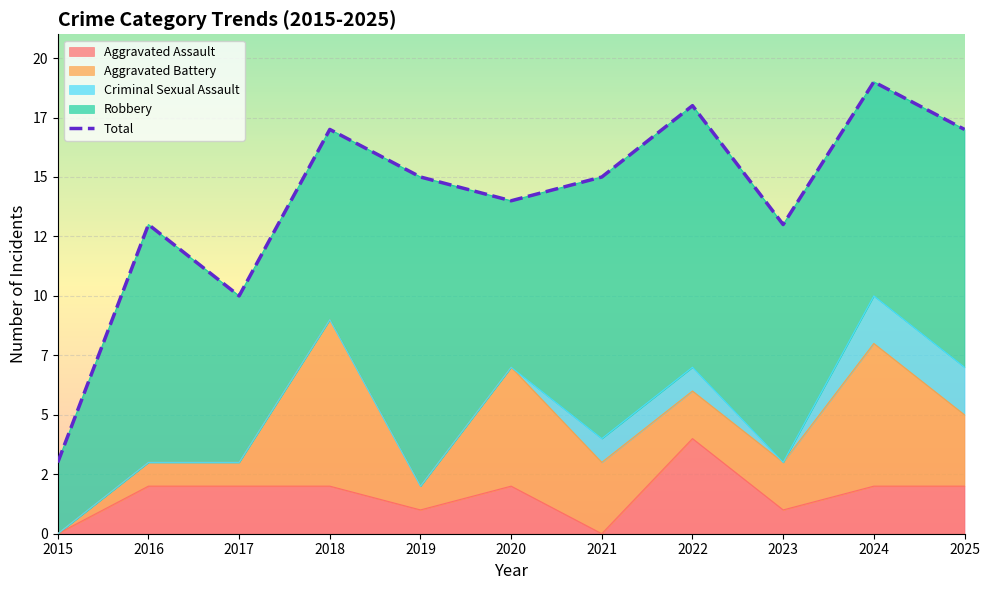

Is it true that the value at 2021 is 15?

True